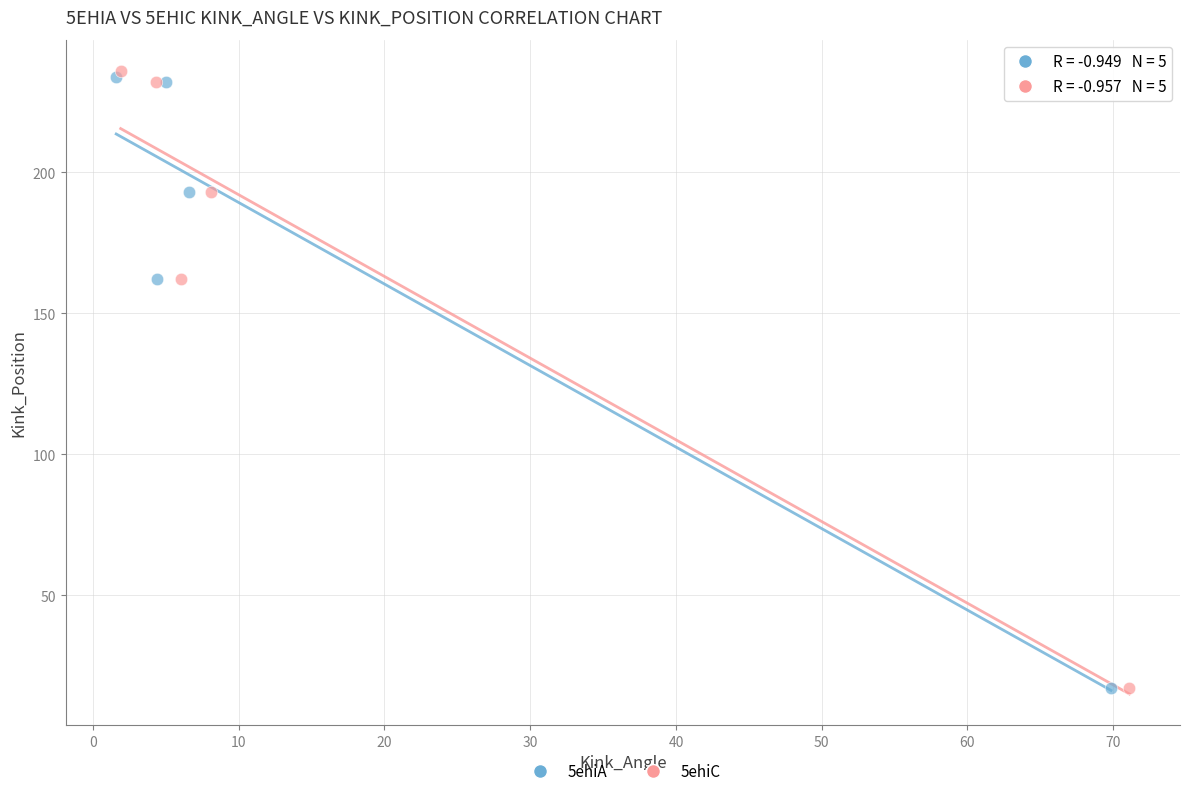

Which series has the largest Y range (max minus min)?

5ehiC